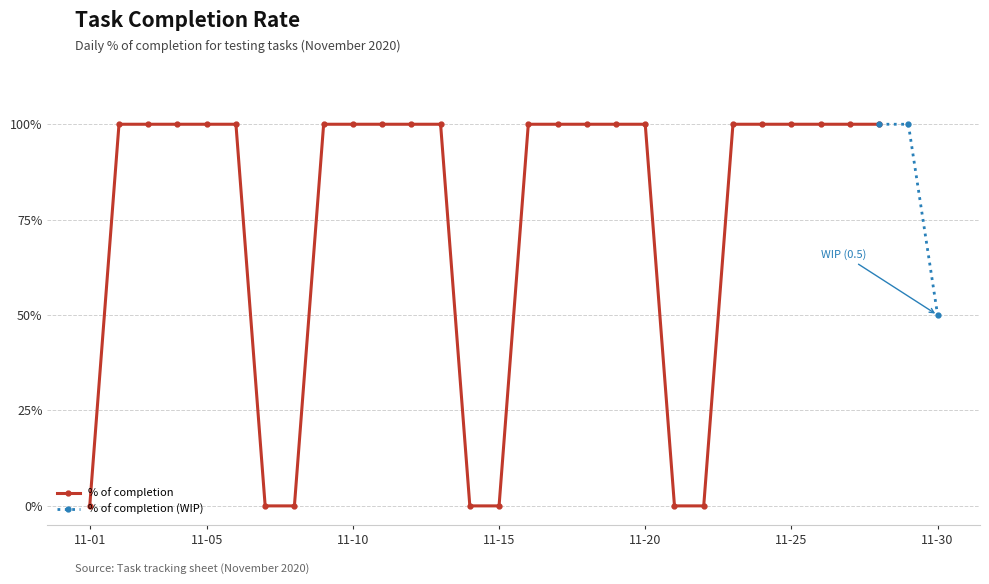

What value does the data have at 2020-11-27?

1.0